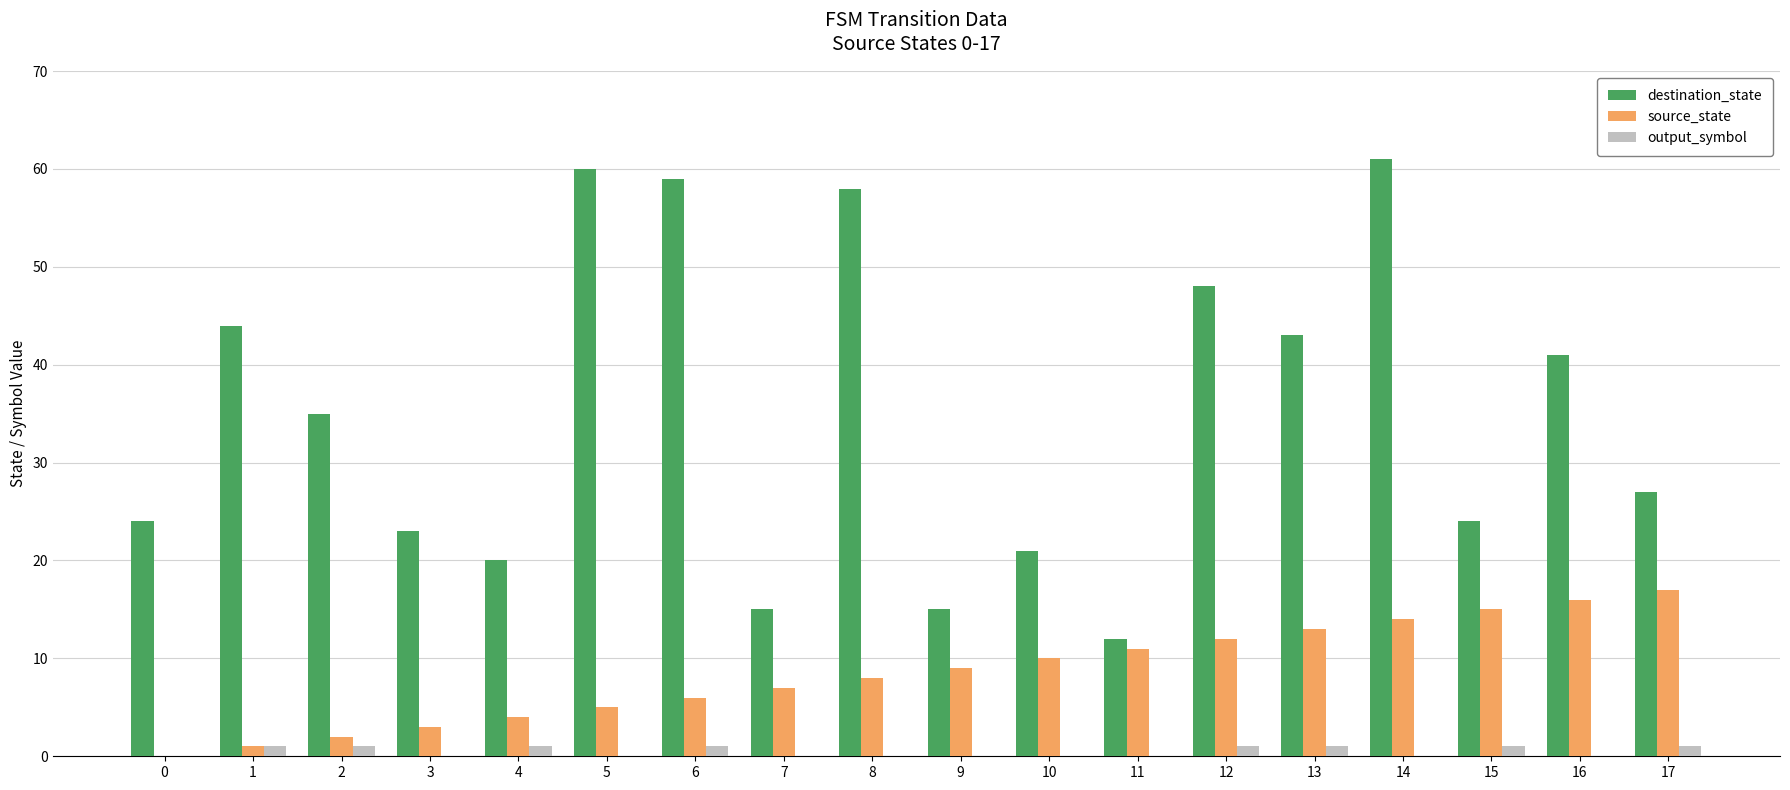

What is the approximate value of output_symbol at 2?

1